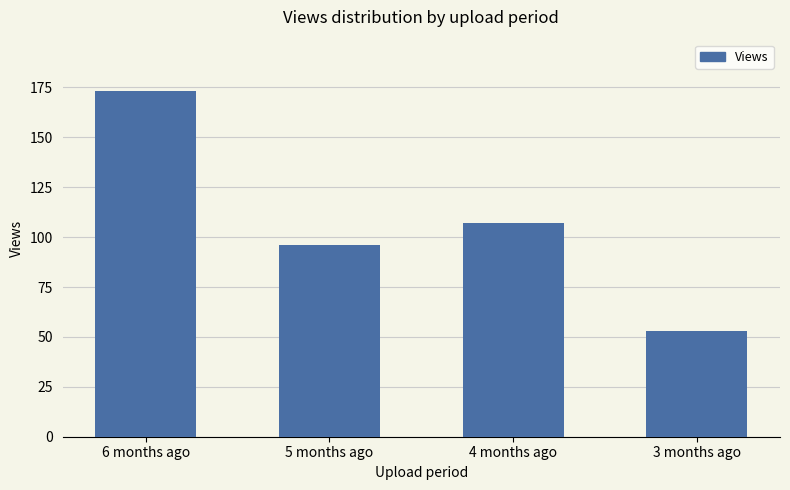

Are the bars horizontal?

No